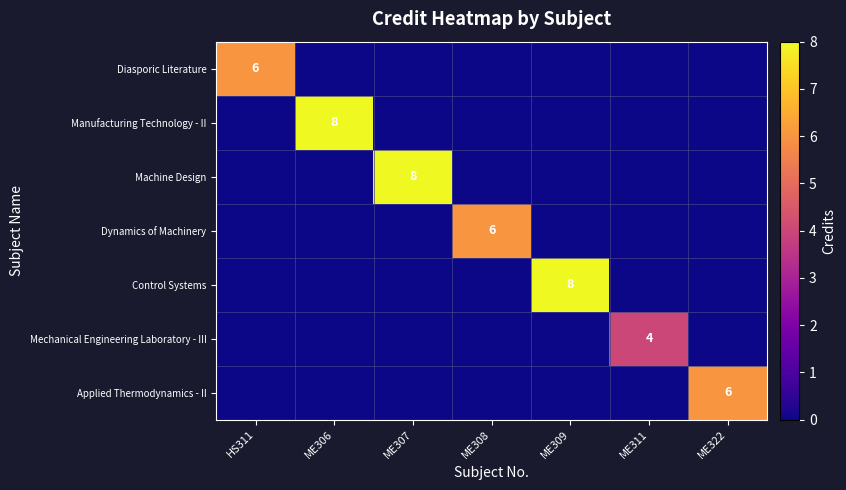

True or false: Machine Design has a value of 8 at ME307.

True